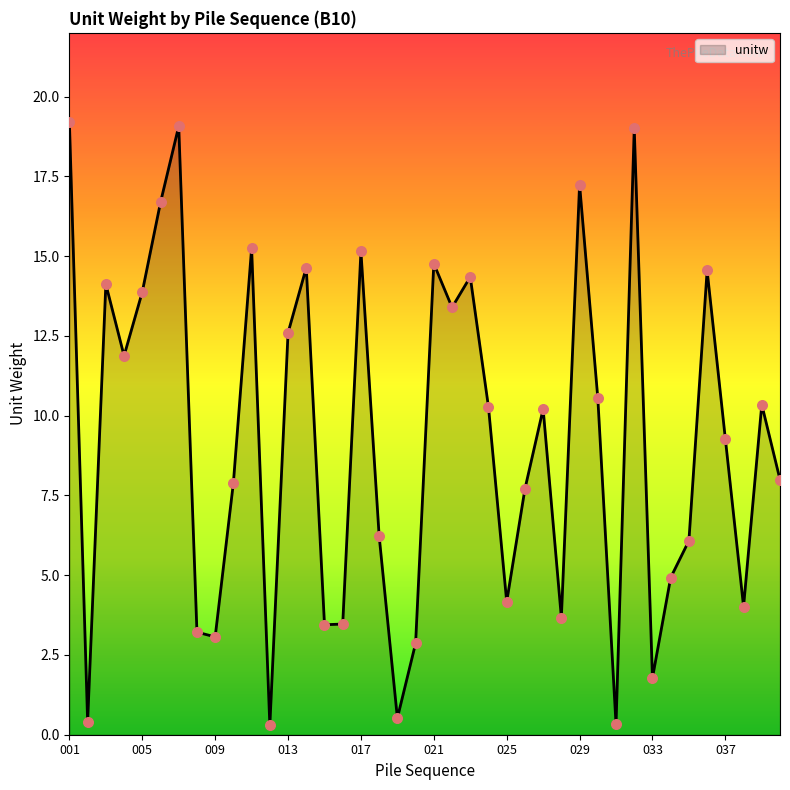

What is the difference between the maximum and minimum values?

18.9